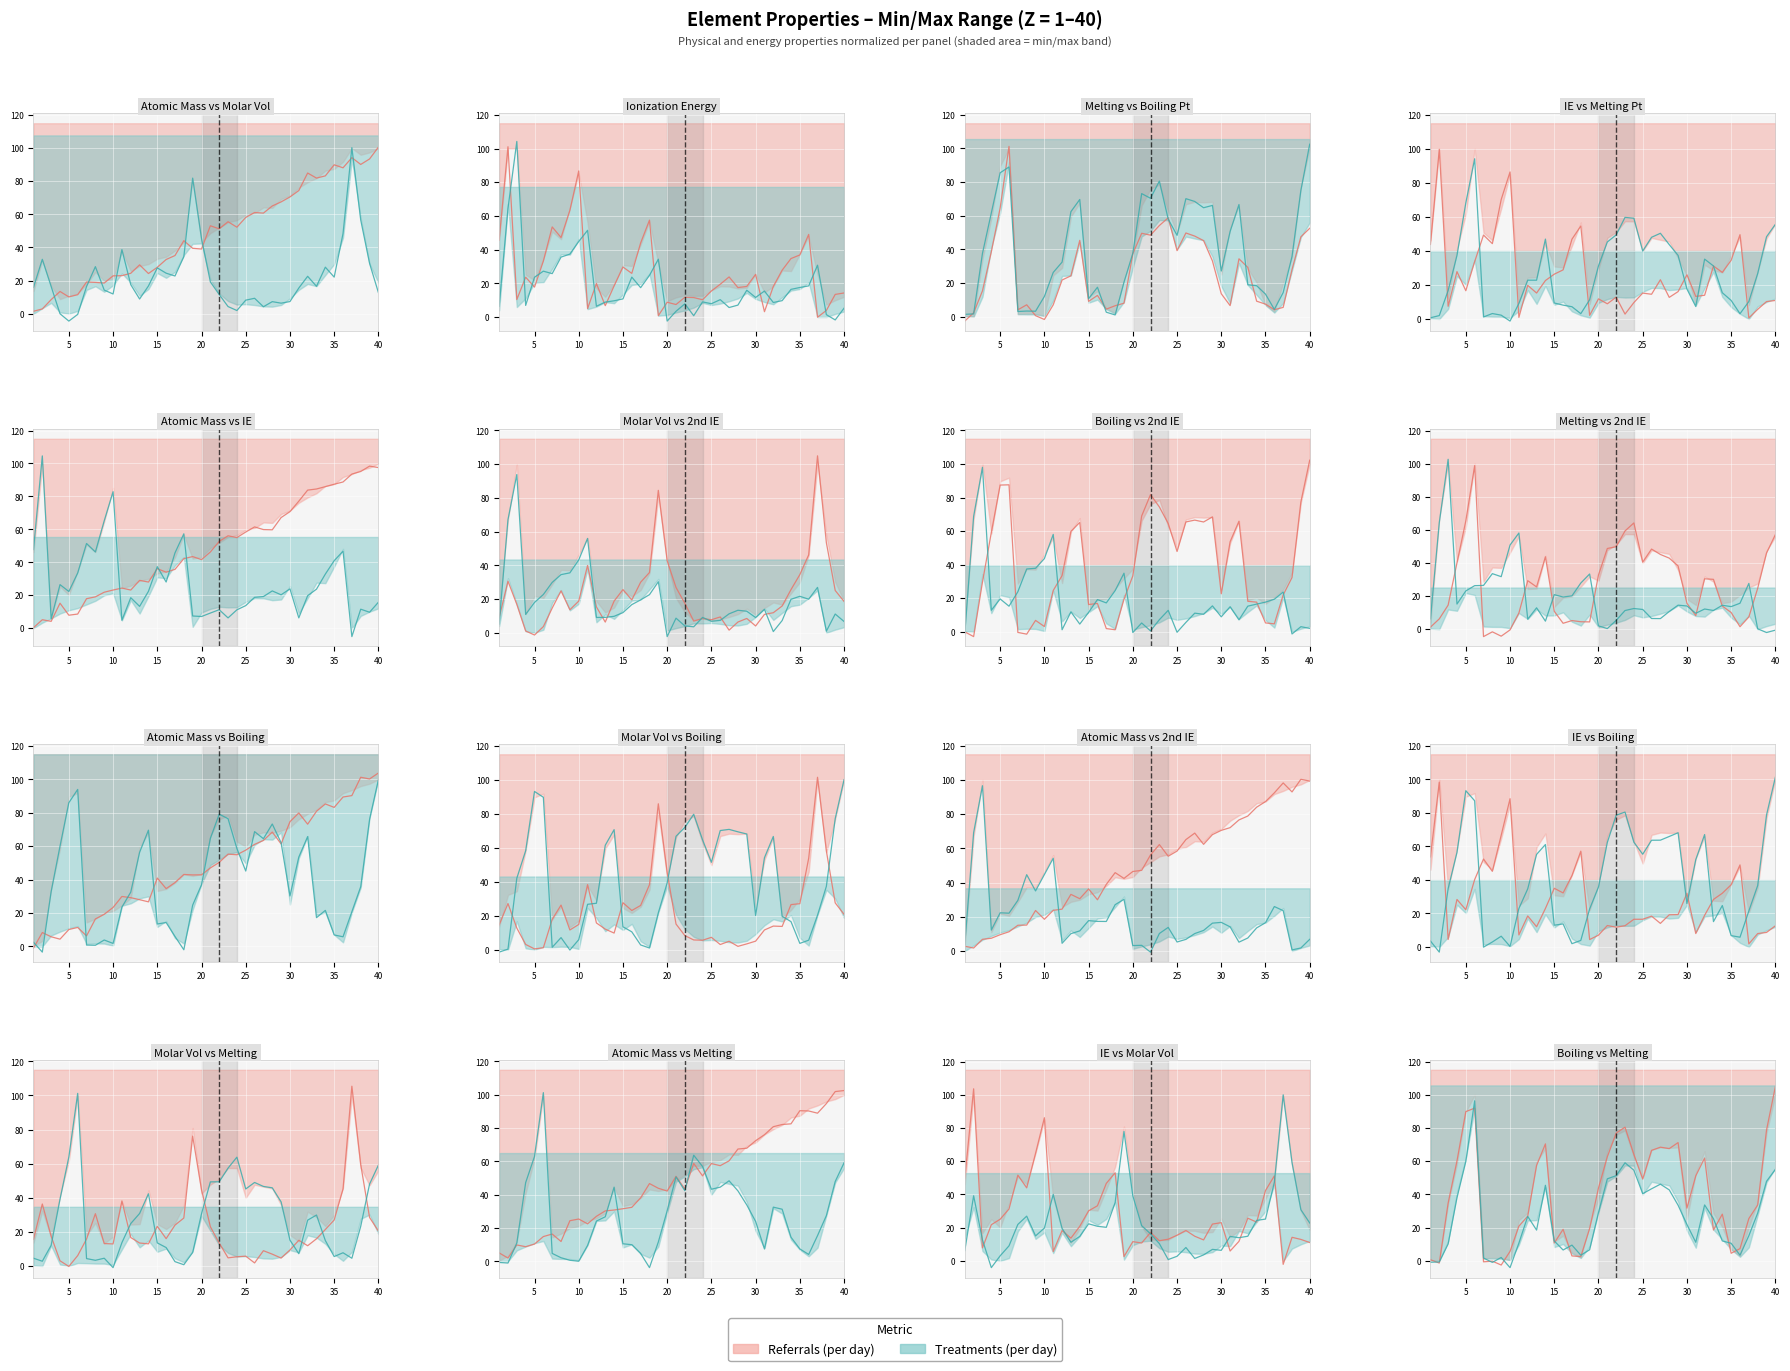

Where is molar_volume nearest to the value 50?

36